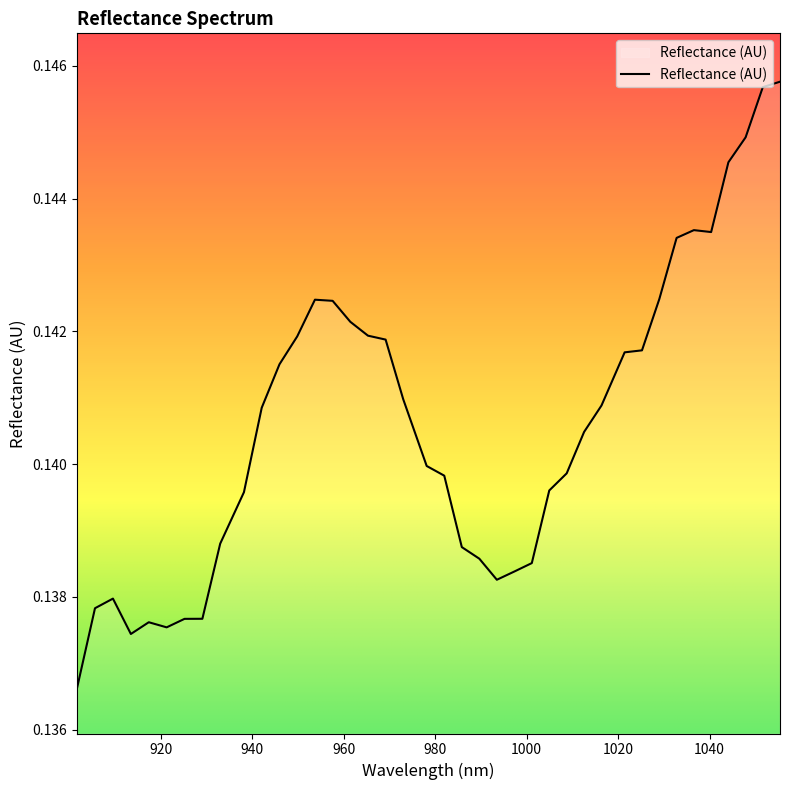

How many lines are shown in the chart?

1